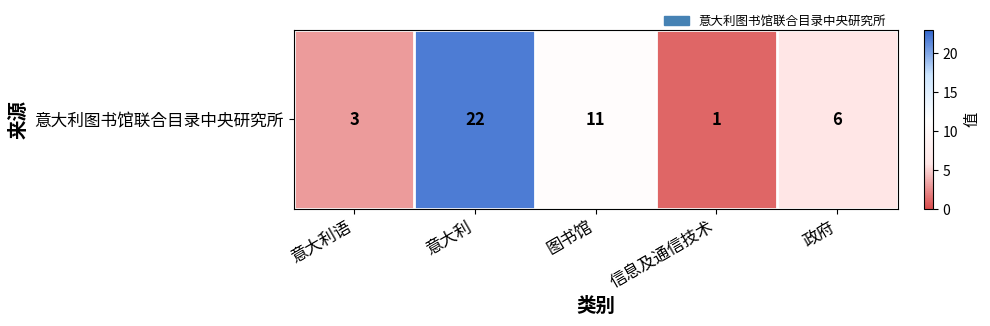

List the labels in order of value, smallest first.

信息及通信技术, 意大利语, 政府, 图书馆, 意大利